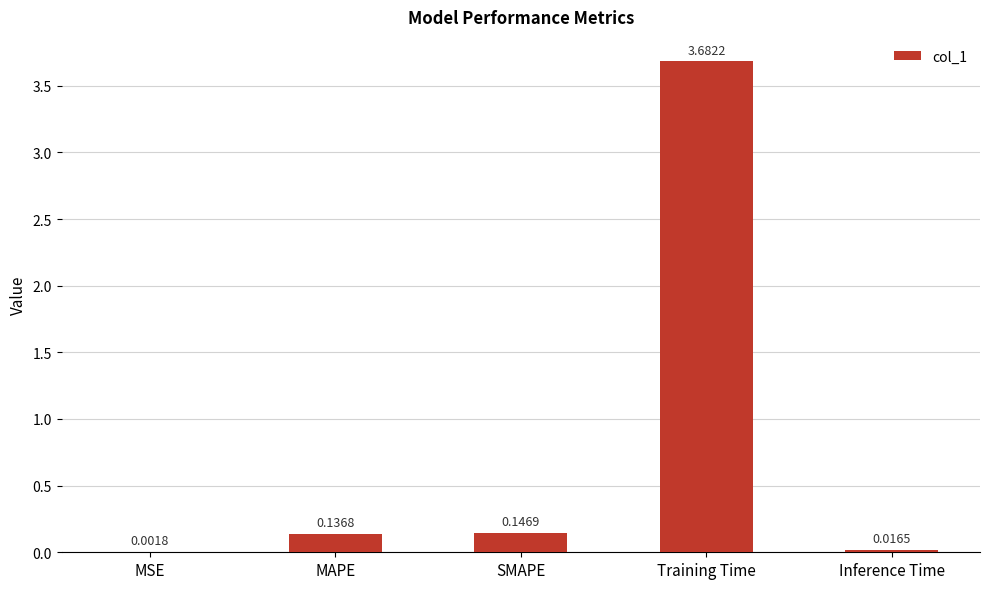

How many series are shown in this chart?

1